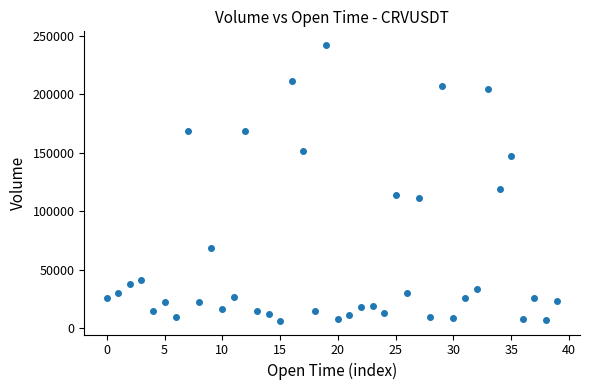

What is the range of Y values (max minus min)?

235412.8